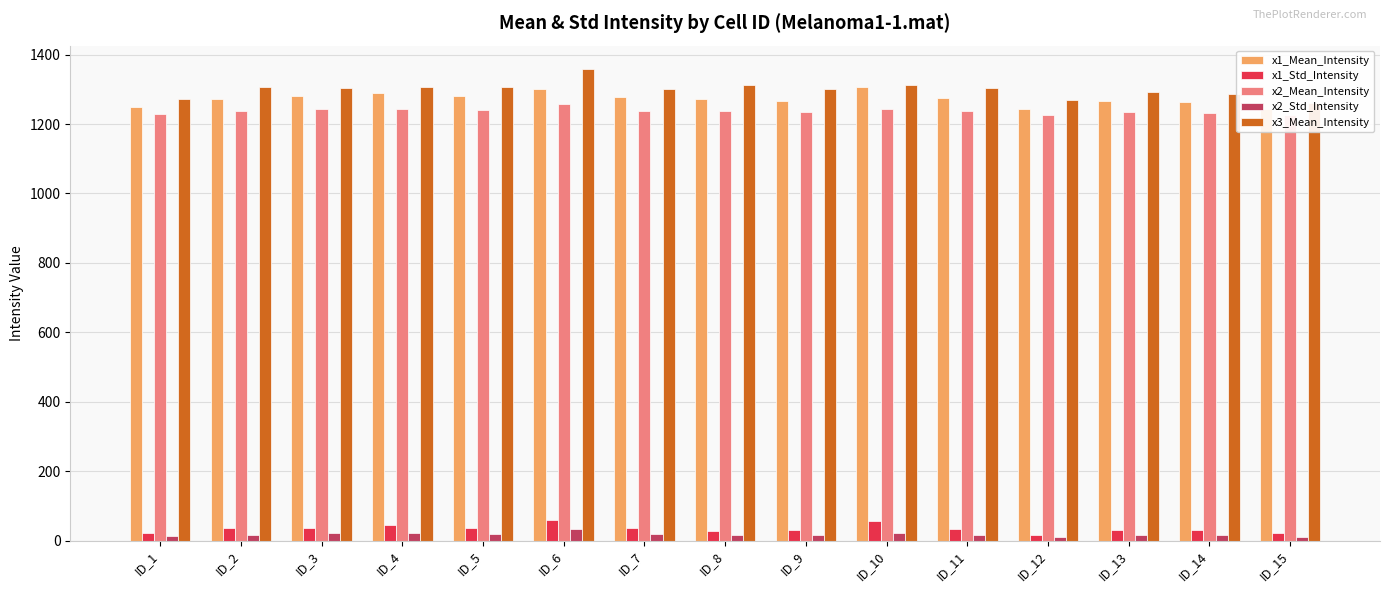

Which series has the largest total across all categories?

x3_Mean_Intensity